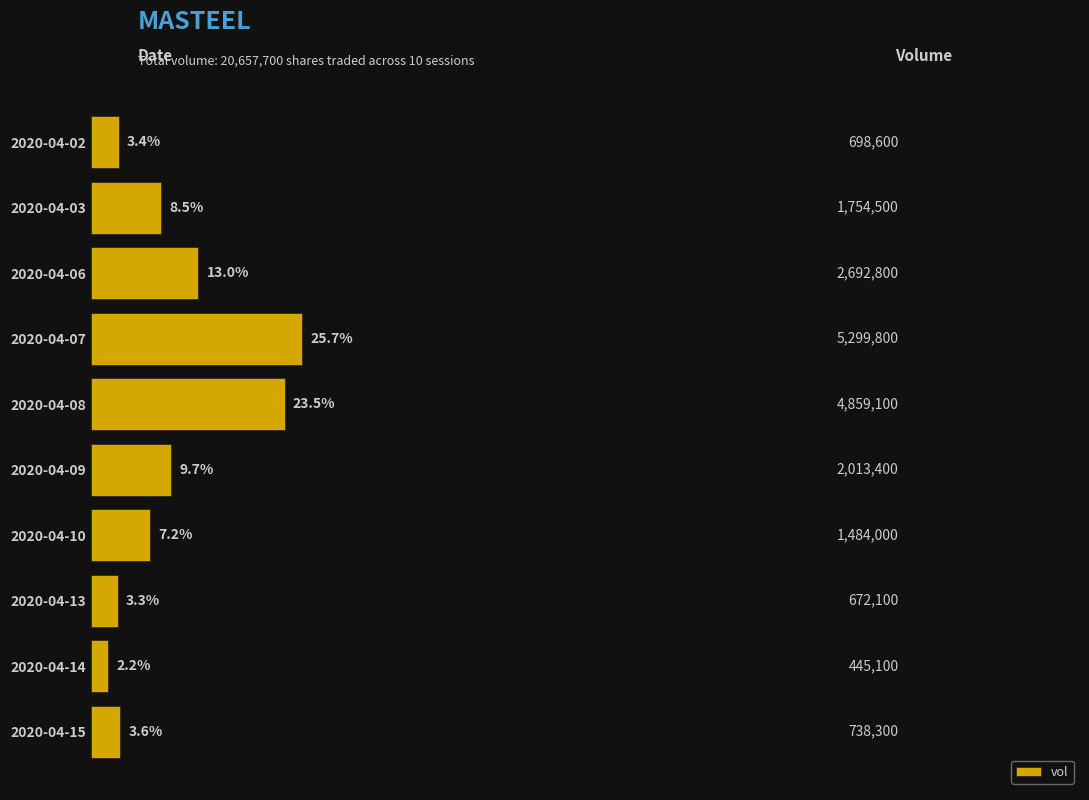

Are the bars horizontal?

Yes